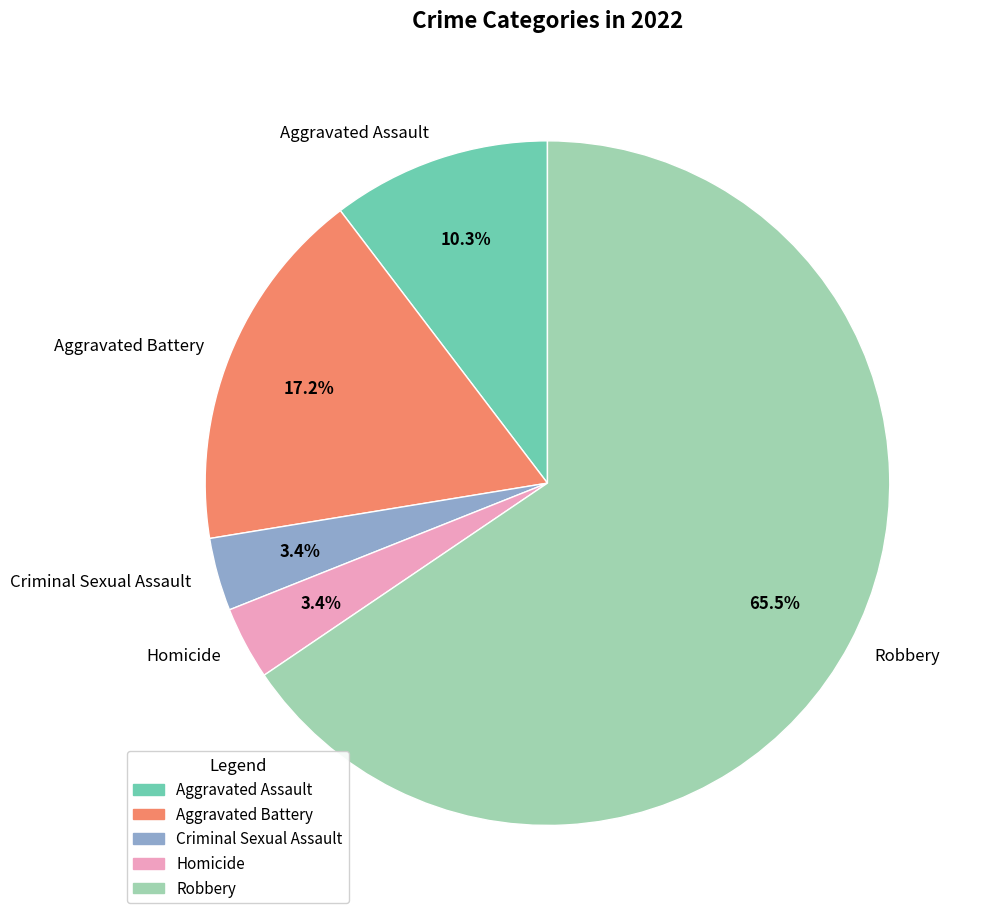

Does Aggravated Assault represent more than half of the total?

No